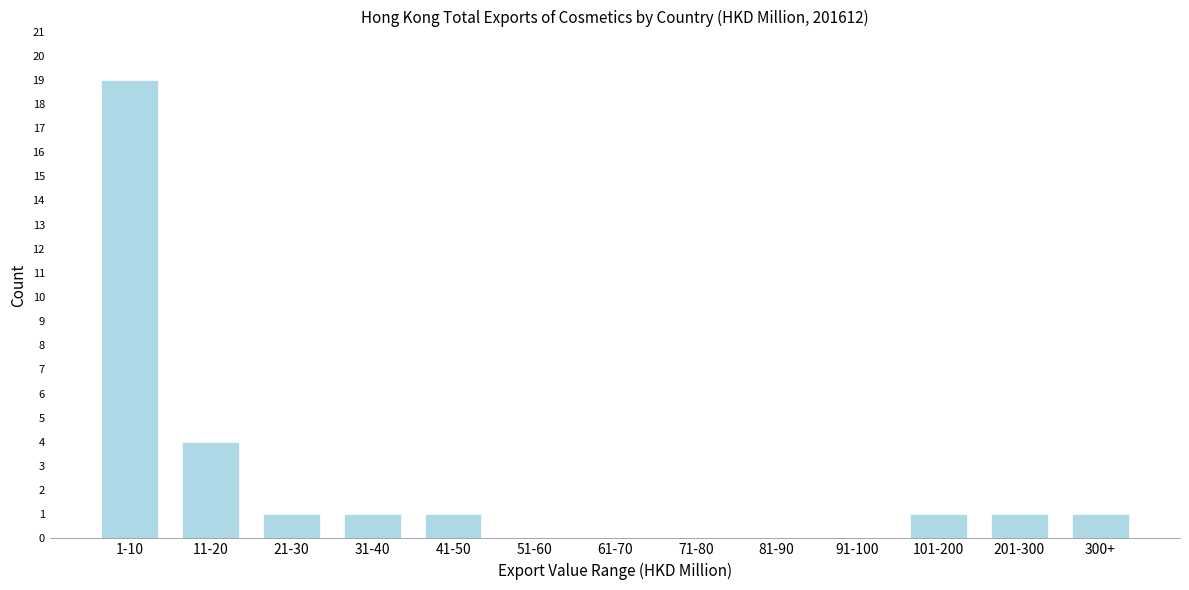

Reading left to right, what are all the values shown in this chart?

1-10=19	11-20=4	21-30=1	31-40=1	41-50=1	51-60=0	61-70=0	71-80=0	81-90=0	91-100=0	101-200=1	201-300=1	300+=1